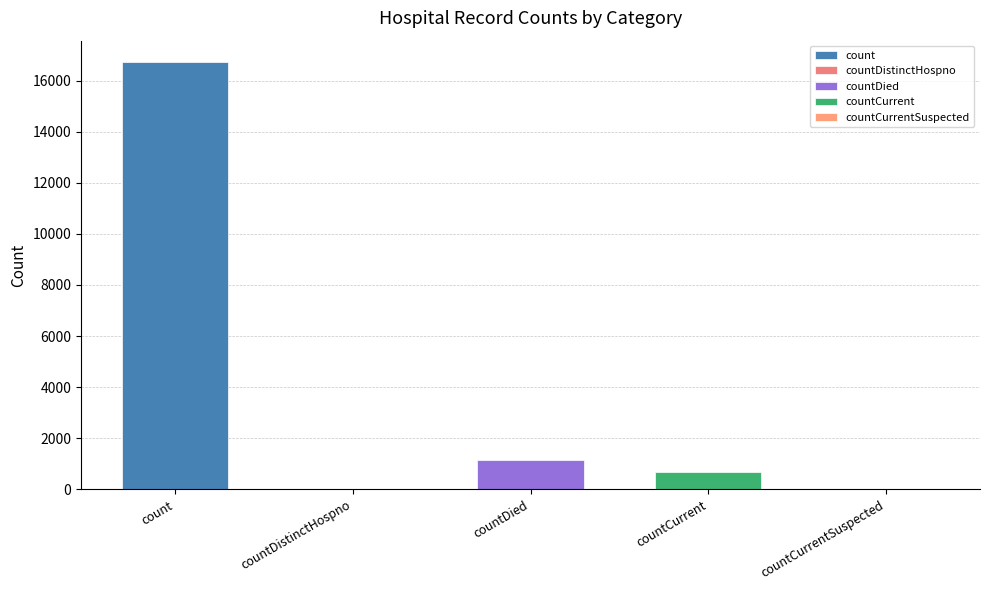

At which category does the chart reach its peak across all series?

count